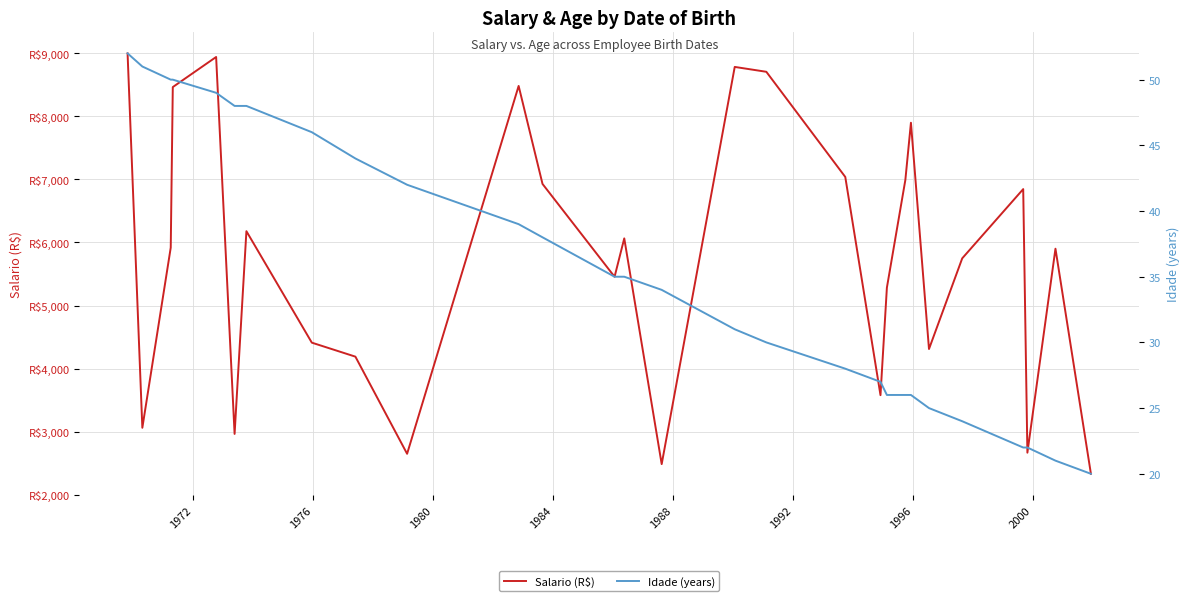

At how many categories does at least one series exceed 4731?

18